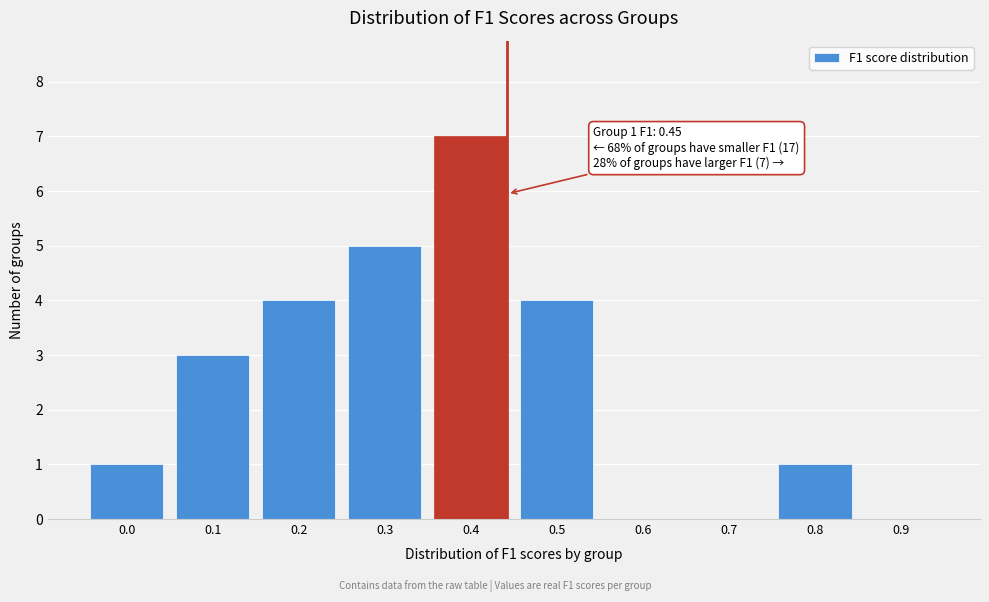

Reading left to right, what are all the values shown in this chart?

0.0=1	0.1=3	0.2=4	0.3=5	0.4=7	0.5=4	0.6=0	0.7=0	0.8=1	0.9=0